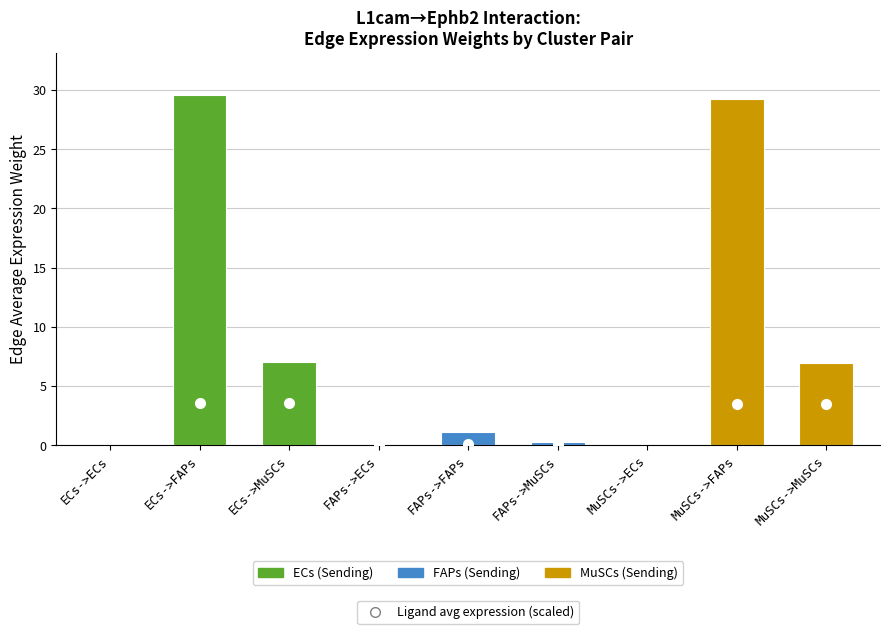

Are the bars horizontal?

No